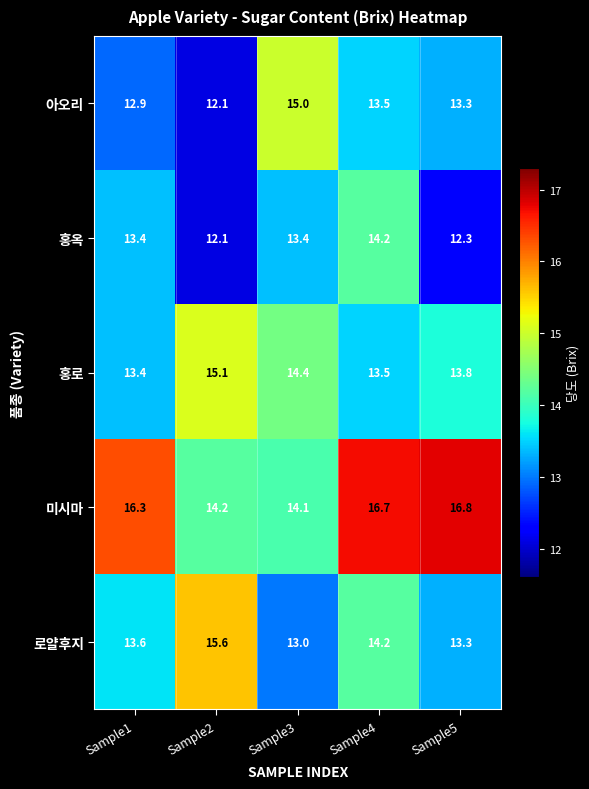

How many values in the 홍옥 series are below 13?

2